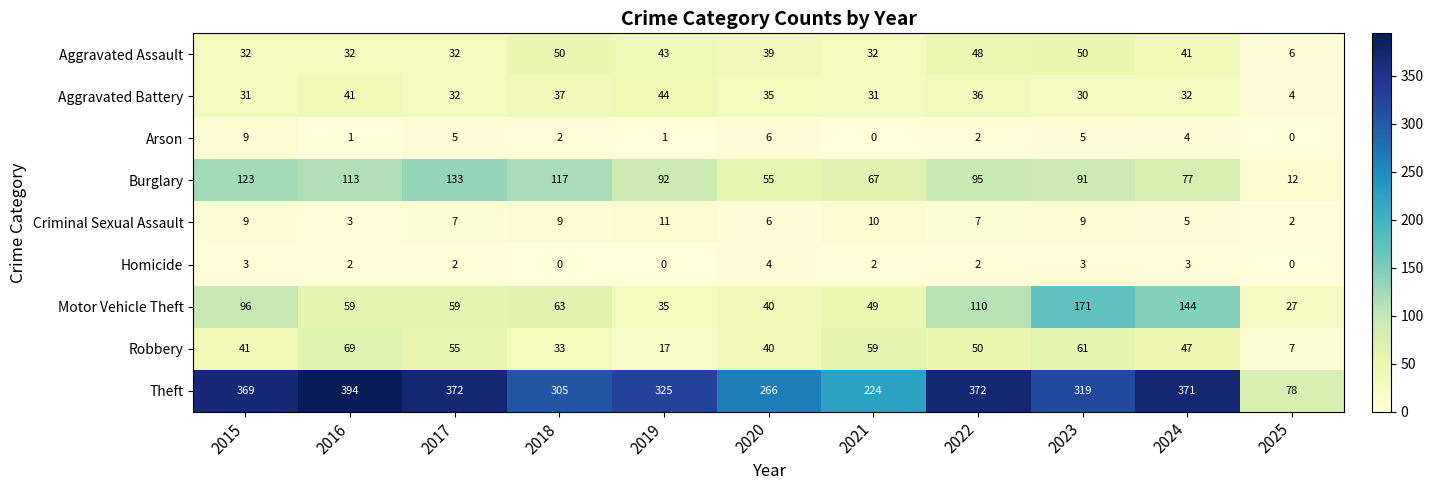

What is the highest value of the Burglary series?

133